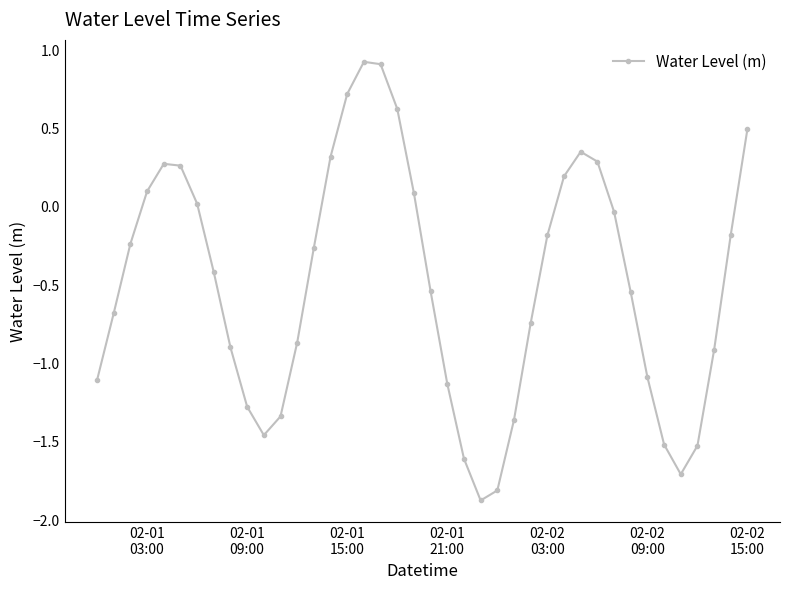

What is the difference between the maximum and minimum values?

2.8